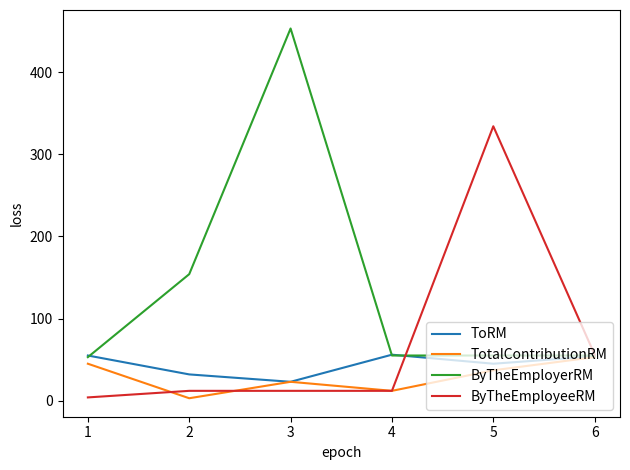

Is it true that ToRM equals 79 at 4?

False